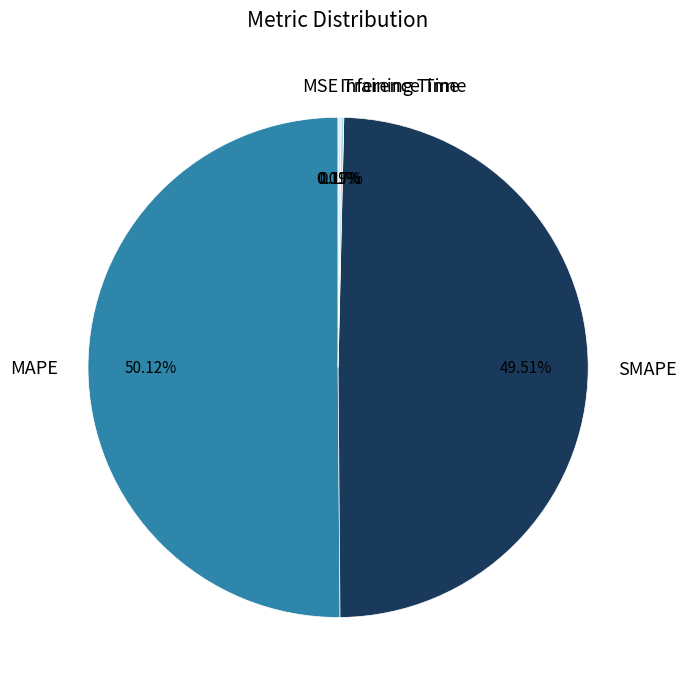

Which slice is the largest?

MAPE